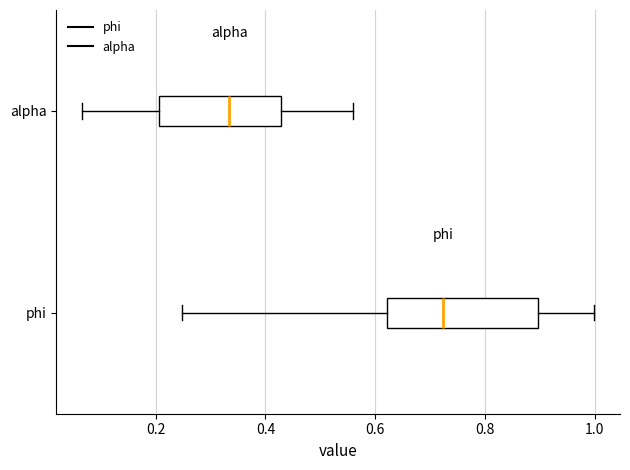

Which box's median line is the furthest to the right?

phi